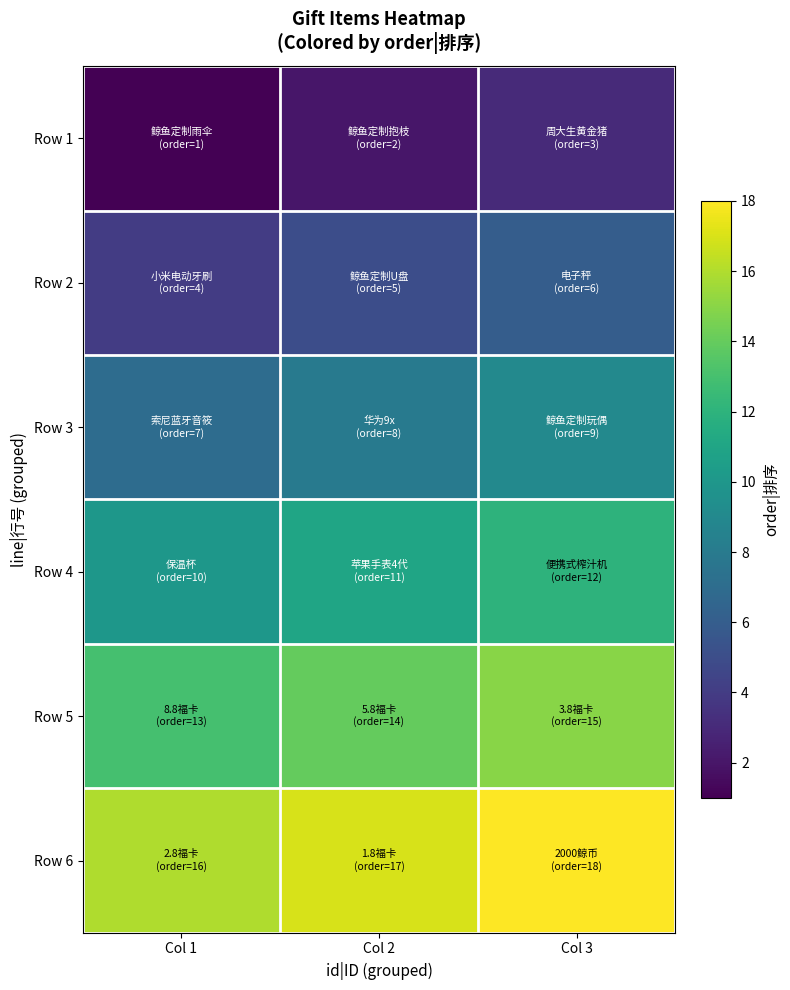

Rank the series at Col 2 from highest to lowest value.

Row 6, Row 5, Row 4, Row 3, Row 2, Row 1